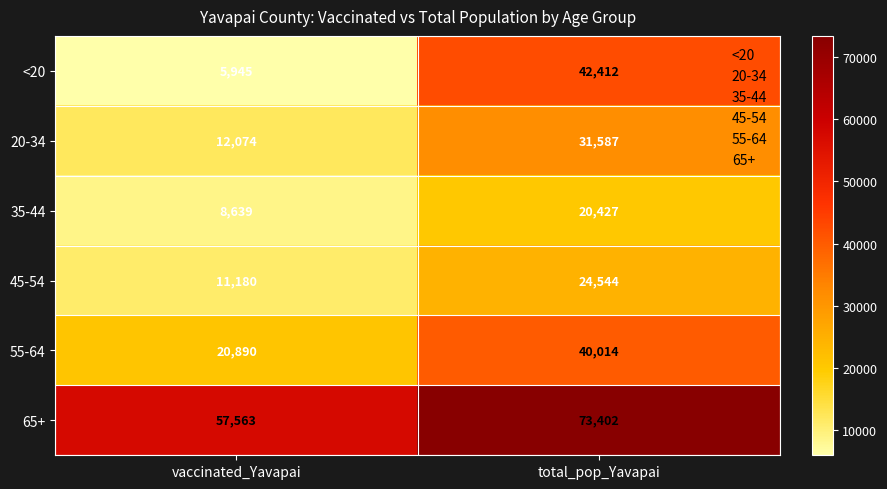

Between vaccinated_Yavapai and total_pop_Yavapai, which series saw the biggest shift?

<20